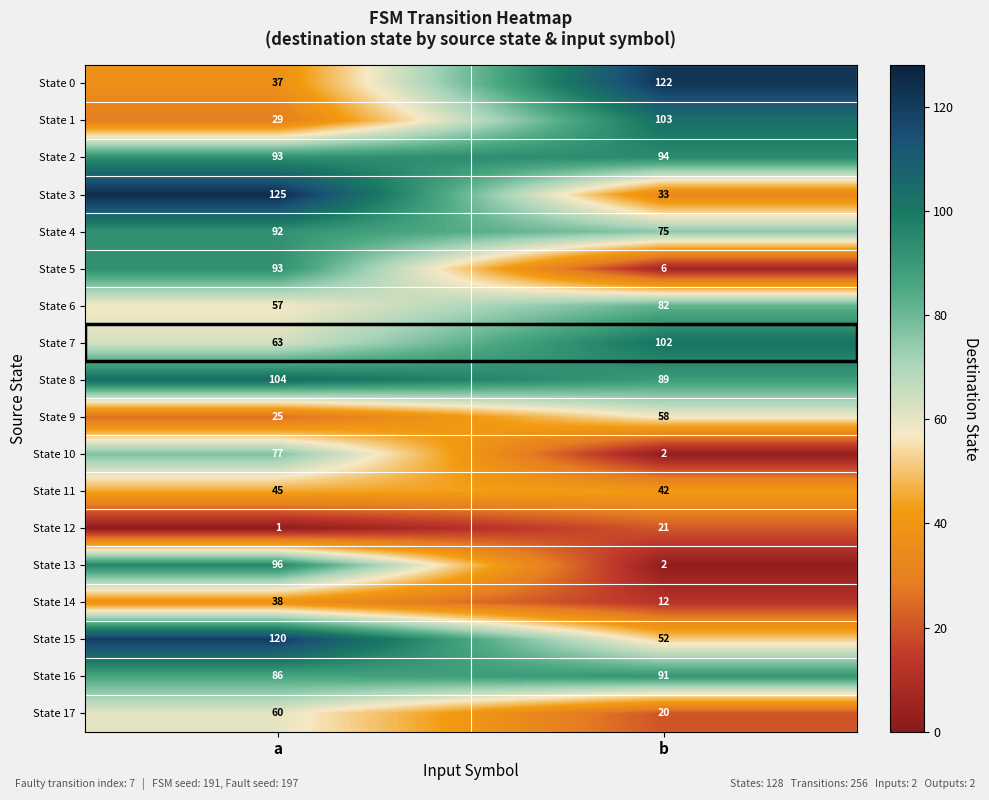

At how many categories does at least one series exceed 67?

2